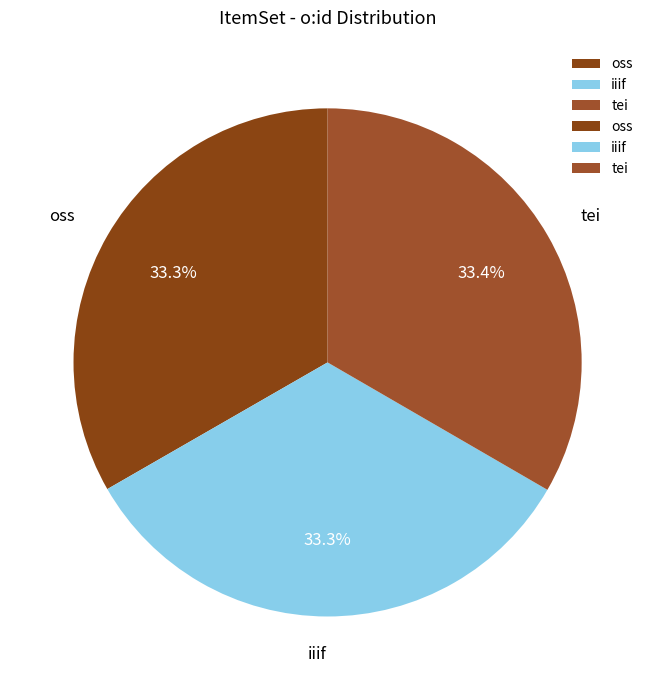

To the nearest percent, what is the average slice percentage?

33%